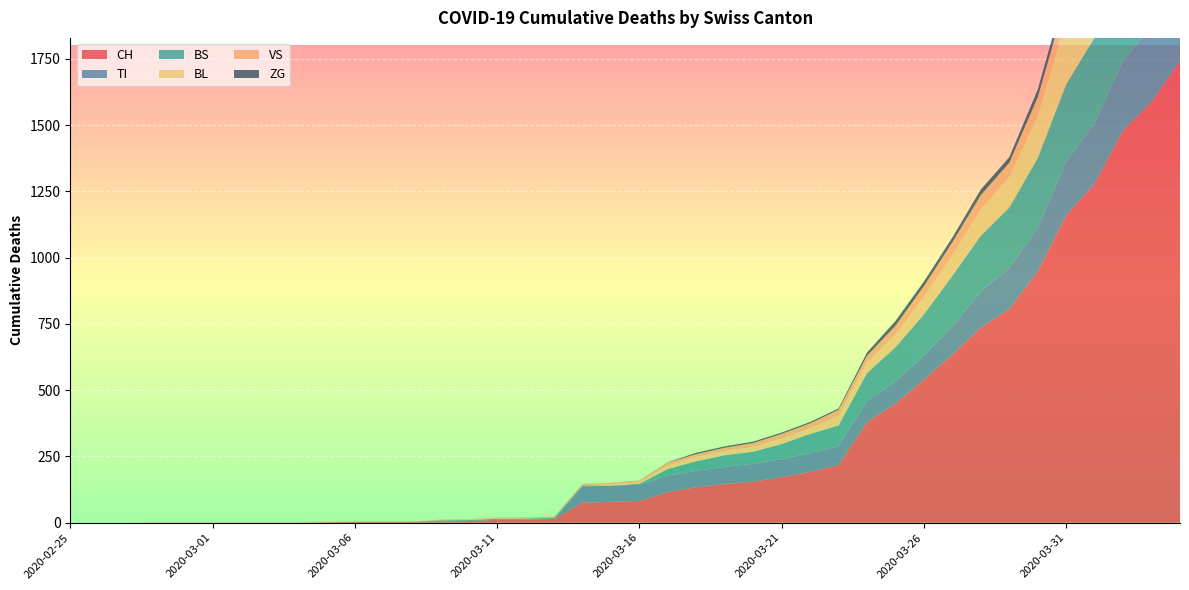

Reading right to left, transcribe all the data shown in this chart.

CH: 2020-04-04=1742	2020-04-03=1588	2020-04-02=1480	2020-04-01=1279	2020-03-31=1160	2020-03-30=948	2020-03-29=806	2020-03-28=736	2020-03-27=634	2020-03-26=540	2020-03-25=449	2020-03-24=380	2020-03-23=218	2020-03-22=192	2020-03-21=172	2020-03-20=155	2020-03-19=146	2020-03-18=134	2020-03-17=116	2020-03-16=82	2020-03-15=79	2020-03-14=76	2020-03-13=14	2020-03-12=12	2020-03-11=11	2020-03-10=6	2020-03-09=5	2020-03-08=3	2020-03-07=3	2020-03-06=3	2020-03-05=2	2020-03-04=0	2020-03-03=0	2020-03-02=0	2020-03-01=0	2020-02-29=0	2020-02-28=0	2020-02-27=0	2020-02-26=0	2020-02-25=0
TI: 2020-04-04=314	2020-04-03=287	2020-04-02=263	2020-04-01=229	2020-03-31=202	2020-03-30=165	2020-03-29=155	2020-03-28=136	2020-03-27=107	2020-03-26=91	2020-03-25=85	2020-03-24=80	2020-03-23=71	2020-03-22=70	2020-03-21=68	2020-03-20=67	2020-03-19=65	2020-03-18=62	2020-03-17=62	2020-03-16=61	2020-03-15=61	2020-03-14=61	2020-03-13=0	2020-03-12=0	2020-03-11=0	2020-03-10=0	2020-03-09=0	2020-03-08=0	2020-03-07=0	2020-03-06=0	2020-03-05=0	2020-03-04=0	2020-03-03=0	2020-03-02=0	2020-03-01=0	2020-02-29=0	2020-02-28=0	2020-02-27=0	2020-02-26=0	2020-02-25=0
BS: 2020-04-04=434	2020-04-03=397	2020-04-02=350	2020-04-01=323	2020-03-31=292	2020-03-30=263	2020-03-29=228	2020-03-28=211	2020-03-27=191	2020-03-26=155	2020-03-25=128	2020-03-24=105	2020-03-23=78	2020-03-22=73	2020-03-21=57	2020-03-20=46	2020-03-19=44	2020-03-18=36	2020-03-17=25	2020-03-16=4	2020-03-15=0	2020-03-14=4	2020-03-13=4	2020-03-12=4	2020-03-11=4	2020-03-10=4	2020-03-09=4	2020-03-08=0	2020-03-07=0	2020-03-06=0	2020-03-05=0	2020-03-04=0	2020-03-03=0	2020-03-02=0	2020-03-01=0	2020-02-29=0	2020-02-28=0	2020-02-27=0	2020-02-26=0	2020-02-25=0
BL: 2020-04-04=298	2020-04-03=266	2020-04-02=262	2020-04-01=249	2020-03-31=242	2020-03-30=158	2020-03-29=115	2020-03-28=100	2020-03-27=76	2020-03-26=65	2020-03-25=46	2020-03-24=40	2020-03-23=35	2020-03-22=21	2020-03-21=21	2020-03-20=18	2020-03-19=16	2020-03-18=16	2020-03-17=13	2020-03-16=5	2020-03-15=5	2020-03-14=0	2020-03-13=0	2020-03-12=2	2020-03-11=2	2020-03-10=2	2020-03-09=1	2020-03-08=0	2020-03-07=0	2020-03-06=0	2020-03-05=0	2020-03-04=0	2020-03-03=0	2020-03-02=0	2020-03-01=0	2020-02-29=0	2020-02-28=0	2020-02-27=0	2020-02-26=0	2020-02-25=0
VS: 2020-04-04=112	2020-04-03=109	2020-04-02=104	2020-04-01=96	2020-03-31=81	2020-03-30=71	2020-03-29=54	2020-03-28=53	2020-03-27=50	2020-03-26=41	2020-03-25=35	2020-03-24=25	2020-03-23=24	2020-03-22=19	2020-03-21=17	2020-03-20=15	2020-03-19=12	2020-03-18=11	2020-03-17=11	2020-03-16=8	2020-03-15=6	2020-03-14=6	2020-03-13=5	2020-03-12=3	2020-03-11=3	2020-03-10=2	2020-03-09=2	2020-03-08=2	2020-03-07=2	2020-03-06=2	2020-03-05=2	2020-03-04=2	2020-03-03=2	2020-03-02=2	2020-03-01=2	2020-02-29=2	2020-02-28=2	2020-02-27=0	2020-02-26=0	2020-02-25=0
ZG: 2020-04-04=46	2020-04-03=44	2020-04-02=41	2020-04-01=40	2020-03-31=39	2020-03-30=29	2020-03-29=21	2020-03-28=21	2020-03-27=18	2020-03-26=18	2020-03-25=18	2020-03-24=12	2020-03-23=5	2020-03-22=5	2020-03-21=5	2020-03-20=5	2020-03-19=5	2020-03-18=5	2020-03-17=1	2020-03-16=0	2020-03-15=0	2020-03-14=0	2020-03-13=0	2020-03-12=0	2020-03-11=0	2020-03-10=0	2020-03-09=0	2020-03-08=0	2020-03-07=0	2020-03-06=0	2020-03-05=0	2020-03-04=0	2020-03-03=0	2020-03-02=0	2020-03-01=0	2020-02-29=0	2020-02-28=0	2020-02-27=0	2020-02-26=0	2020-02-25=0